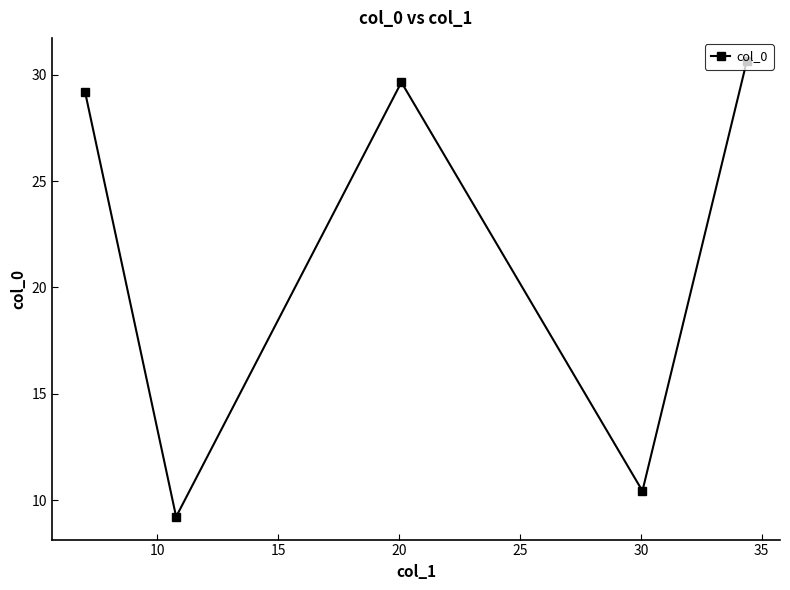

True or false: there are more than 1 points higher than both neighbors.

False